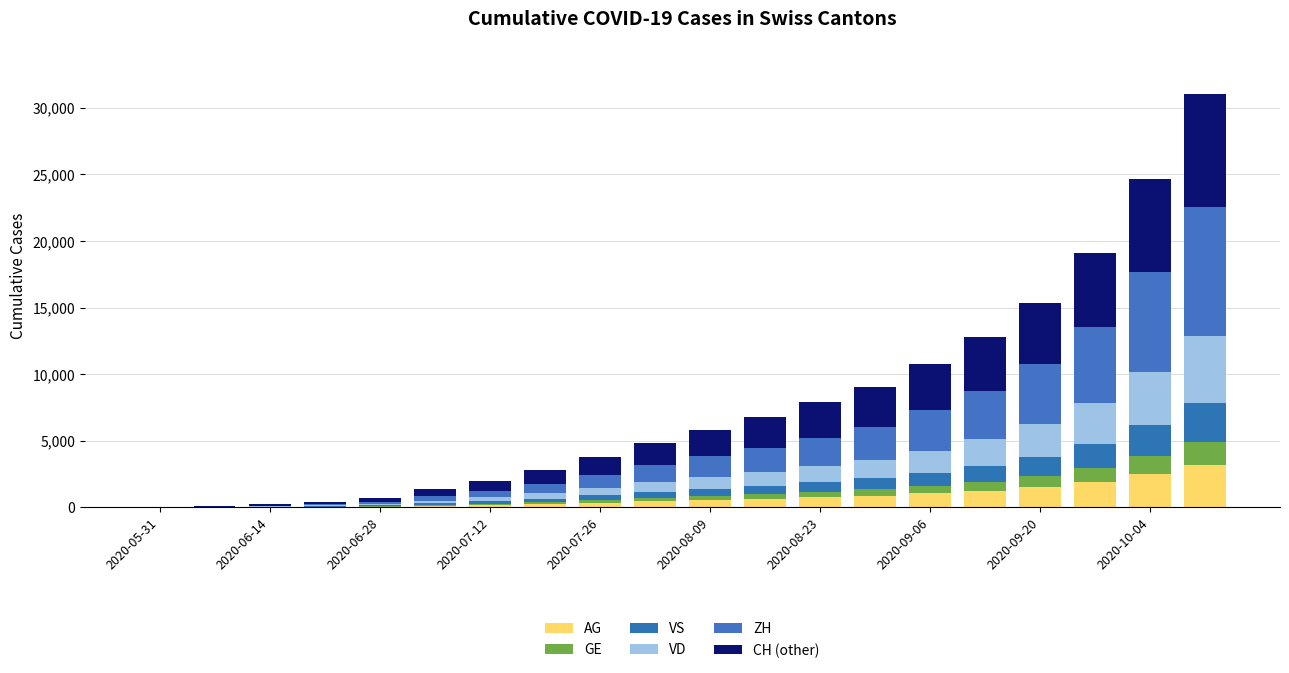

List the series in order of their peak value, lowest first.

GE, VS, AG, VD, CH (other), ZH